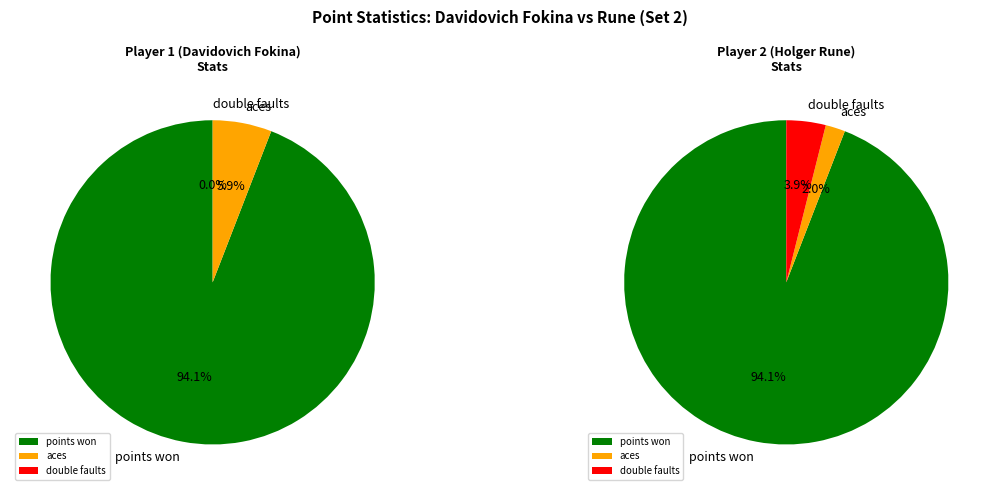

Which slice is the smallest?

p1_double_fault